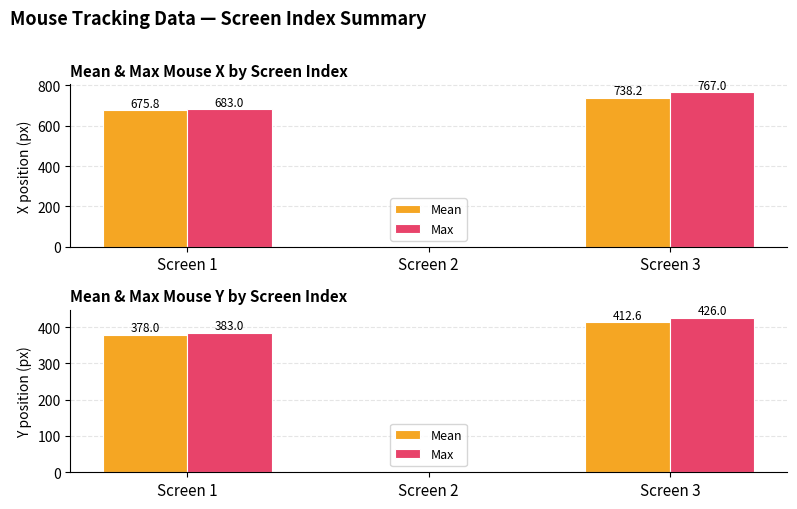

How many distinct data groups are displayed?

2